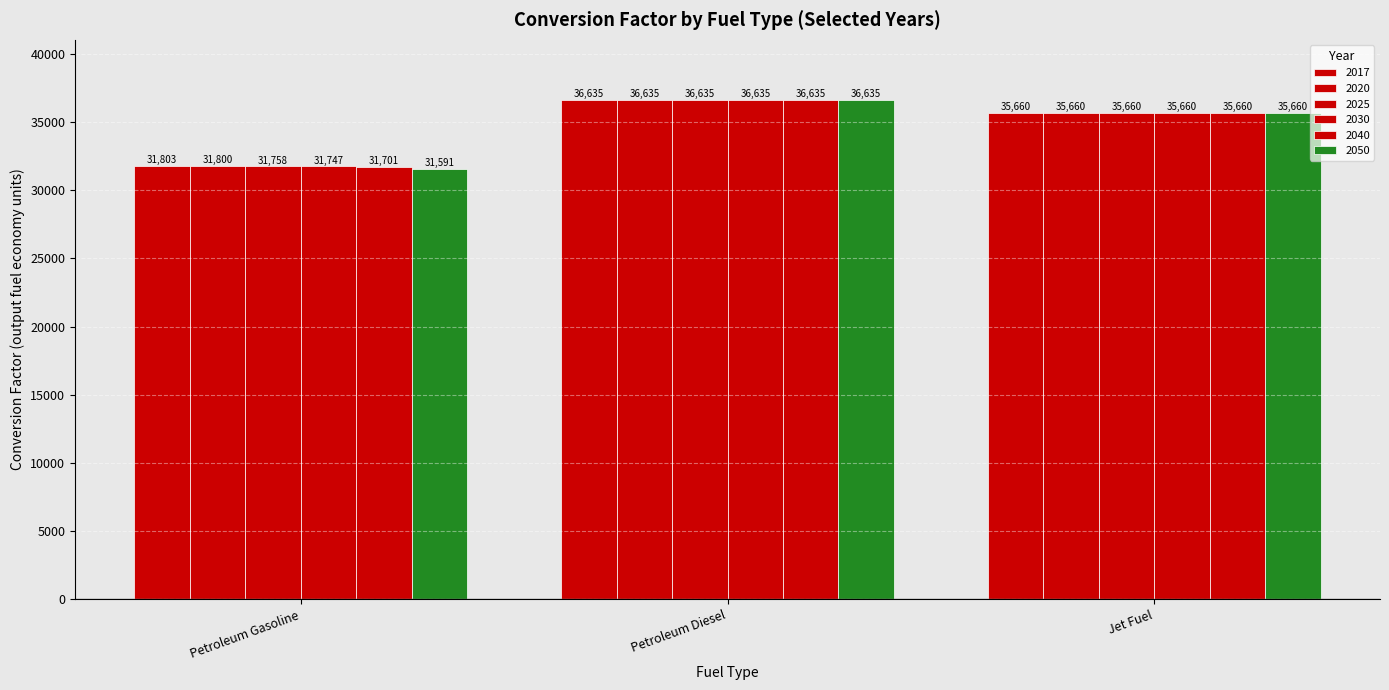

True or false: 2017 has a value of 50700.8 at Petroleum Gasoline.

False